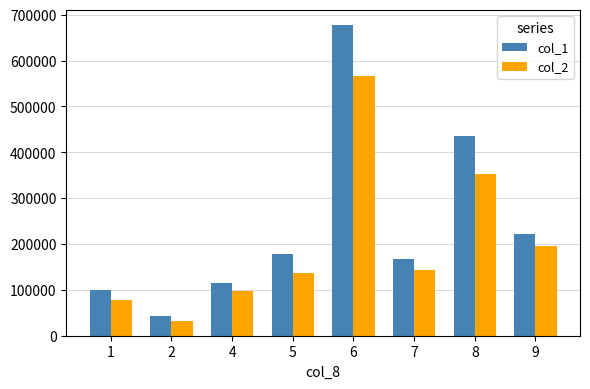

What is the average value of the col_1 series?

242166.7